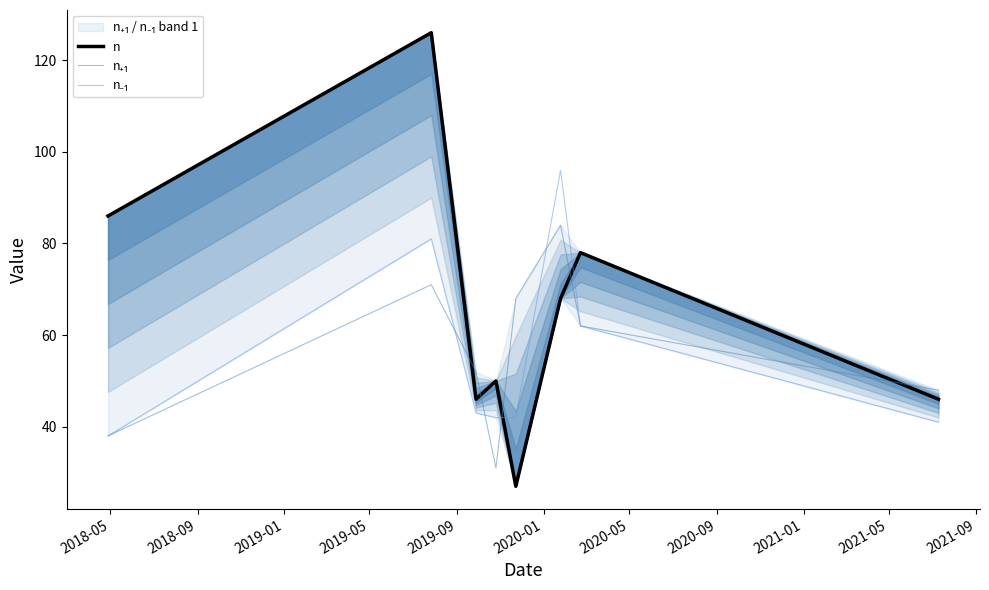

What position from the left is 2020-01?

6